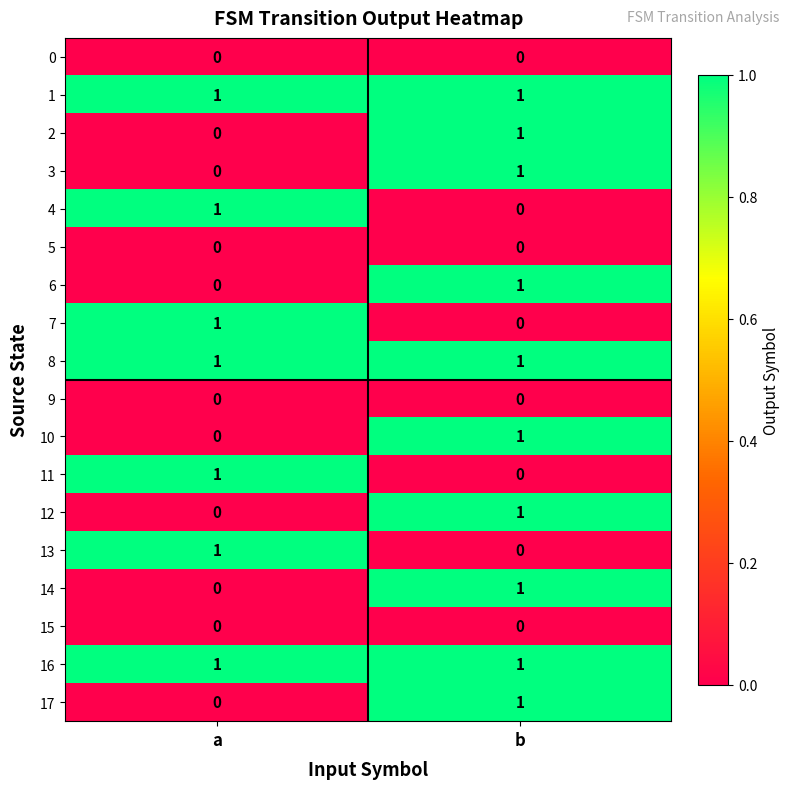

At which category is the sum across all series the highest?

b